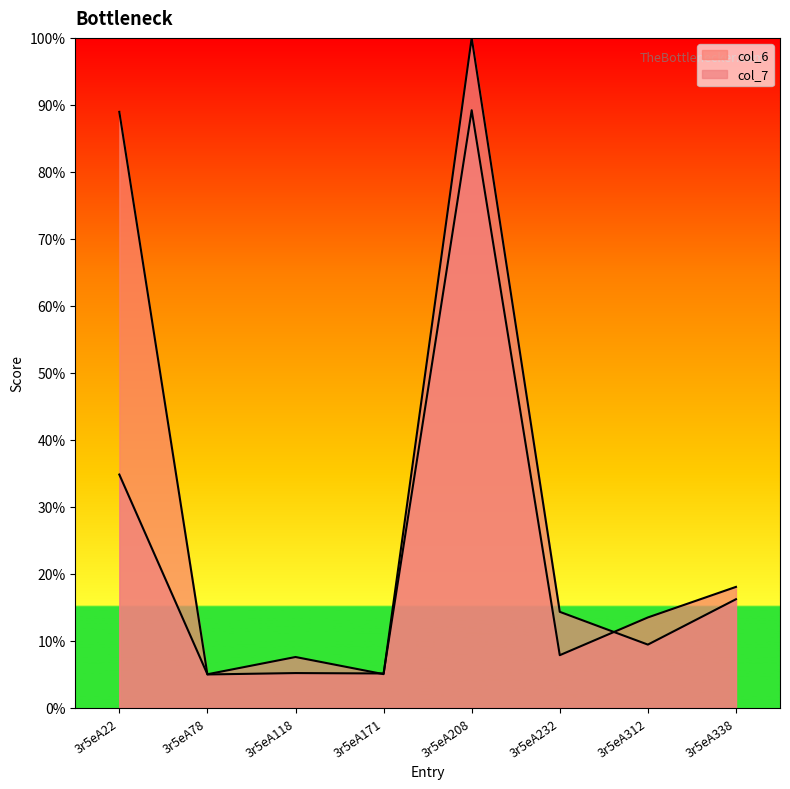

Is it true that col_7 equals 21.2 at 3r5eA232?

False